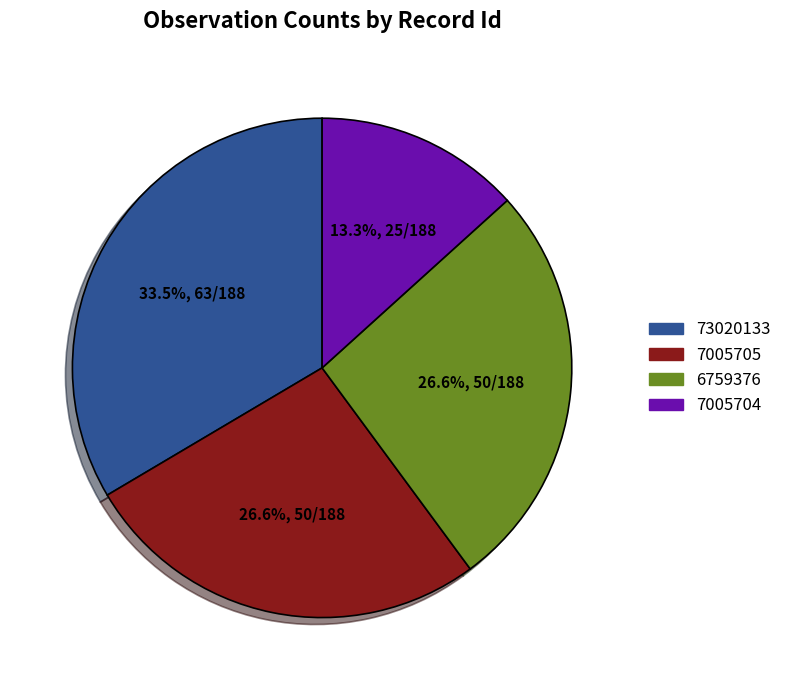

Combined, what portion of the pie is 7005705 and 73020133?

60.1%